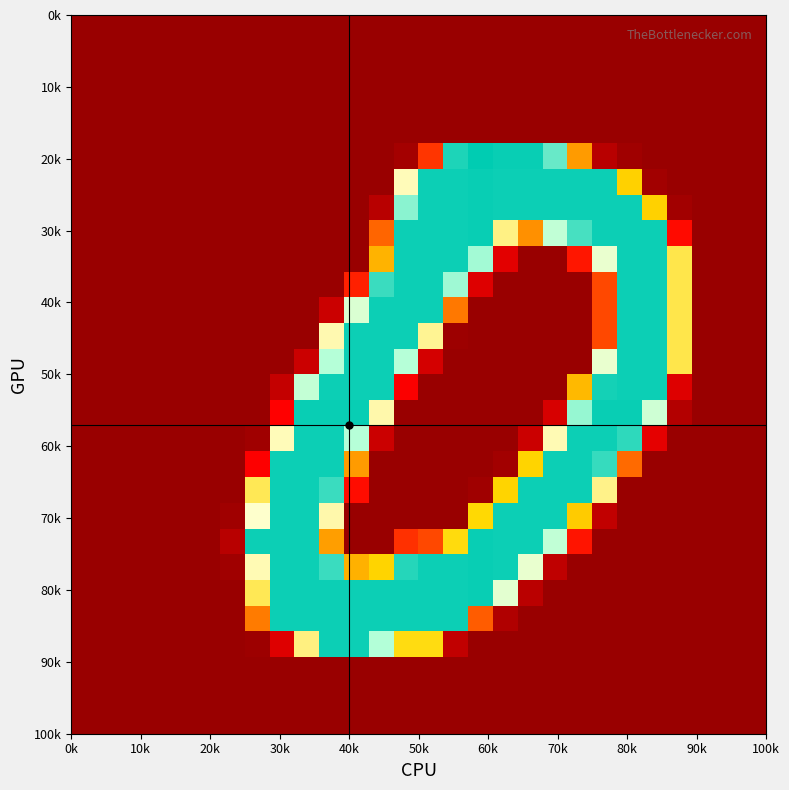

At how many categories does at least one series exceed 14?

18